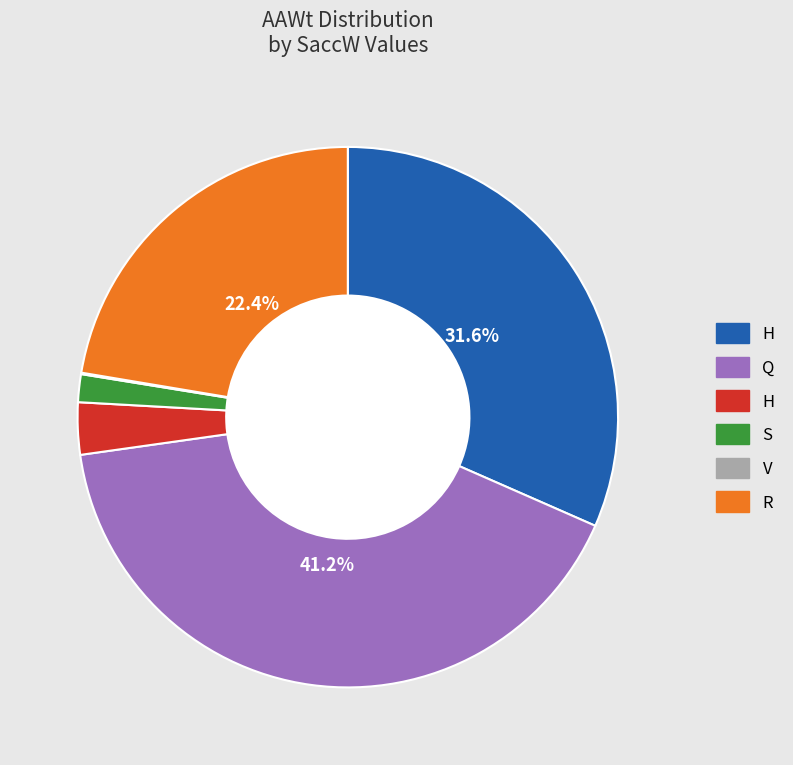

Is there any slice that represents more than half of the pie?

No